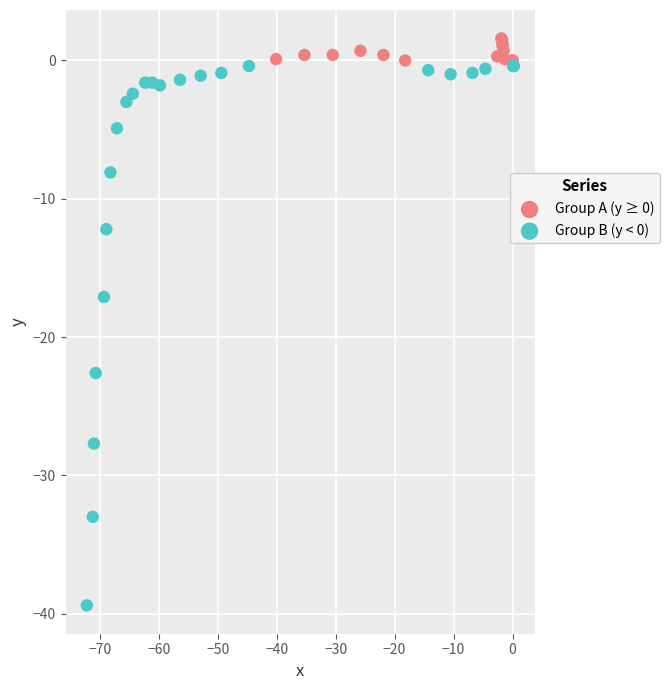

What are all the series names shown in the legend?

Group A (y ≥ 0), Group B (y < 0)